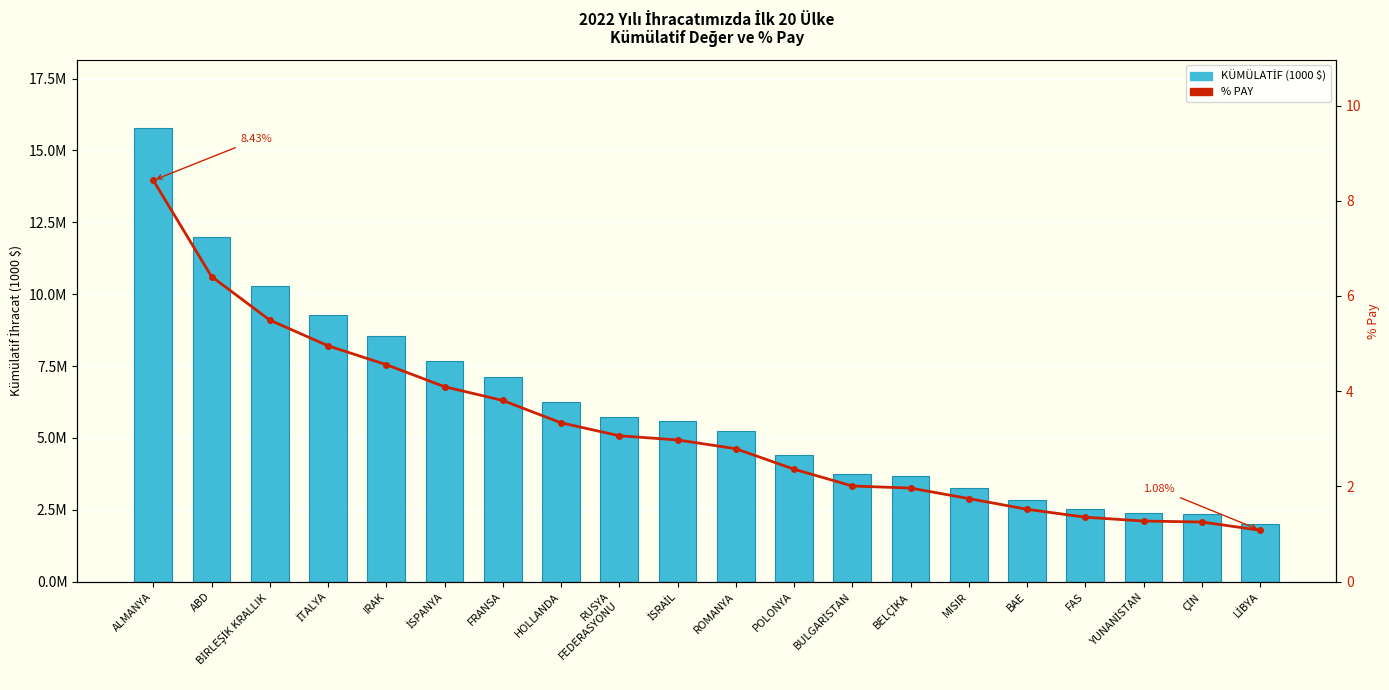

Read the KÜMÜLATİF (1000 $) value at HOLLANDA.

6246842.2